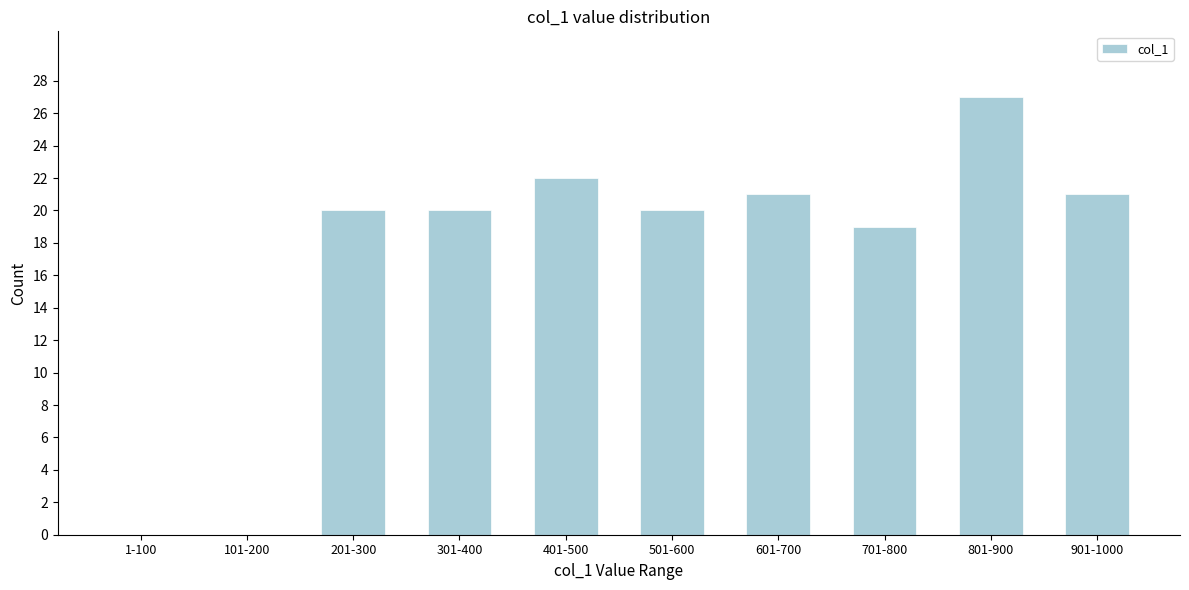

Reading right to left, list all the values displayed in this chart.

901-1000=21	801-900=27	701-800=19	601-700=21	501-600=20	401-500=22	301-400=20	201-300=20	101-200=0	1-100=0